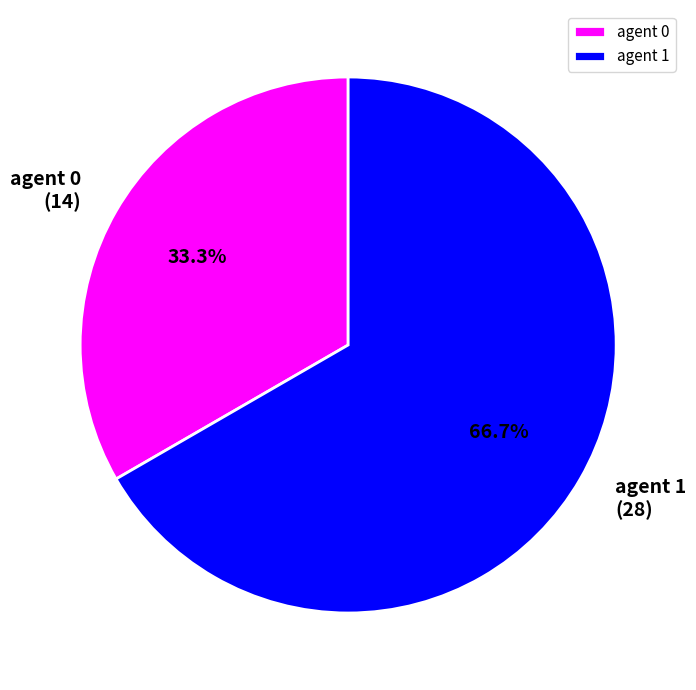

Which slice is the smallest?

agent 0